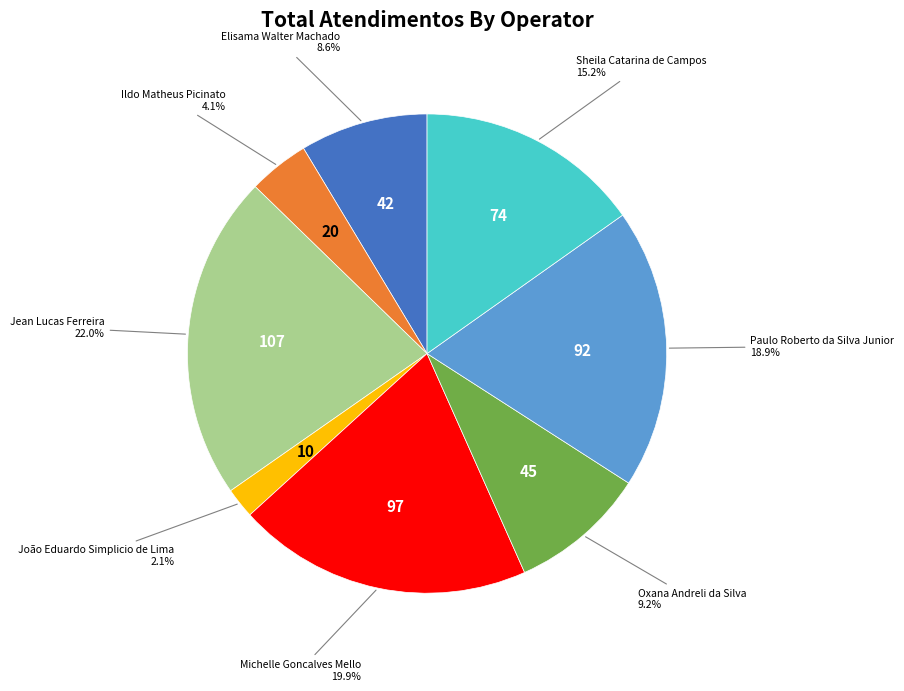

How many slices are in this pie chart?

8